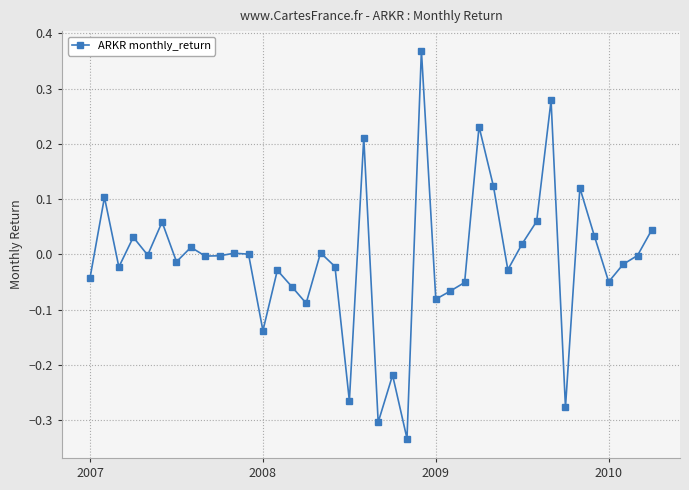

True or false: the data has more than 2 interior local peaks.

True